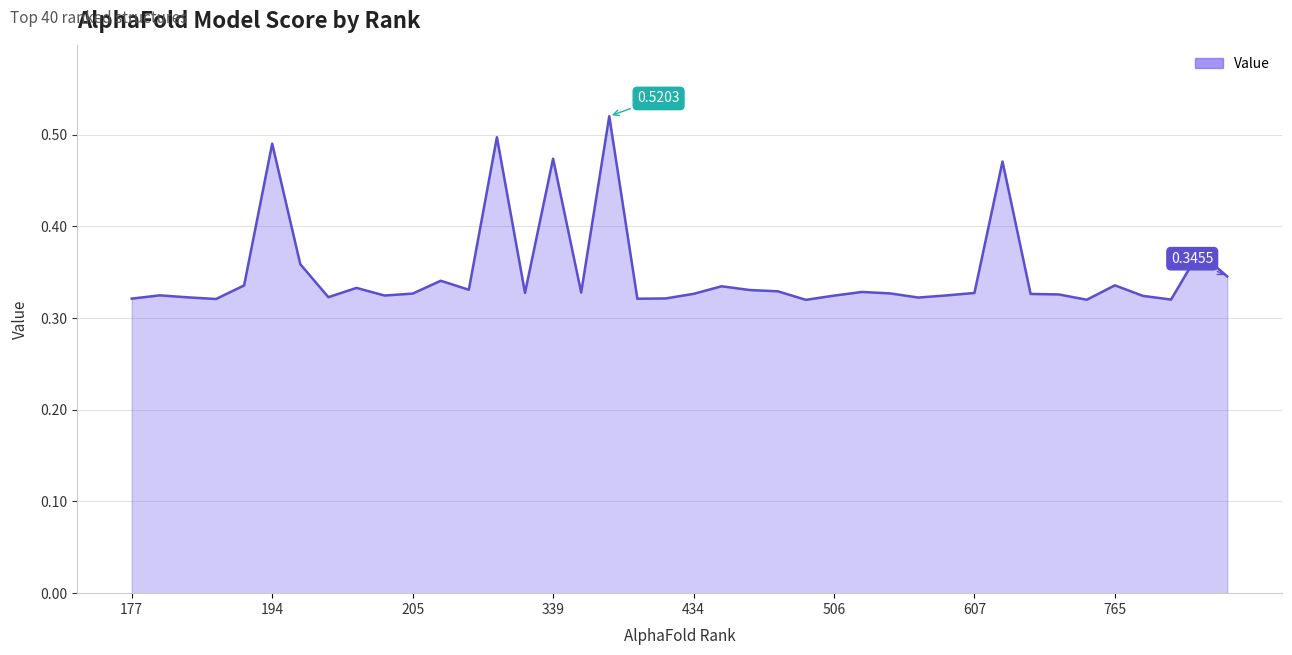

How many values are between 0 and 1?

40